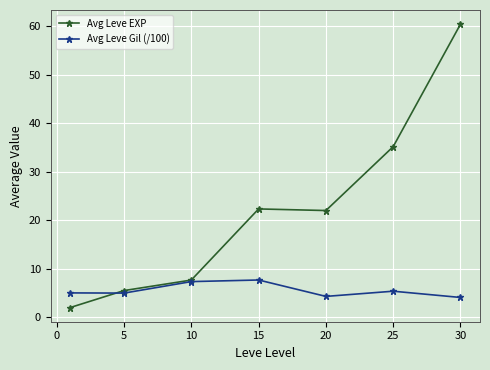

Which series has the widest spread of values?

Avg Leve EXP